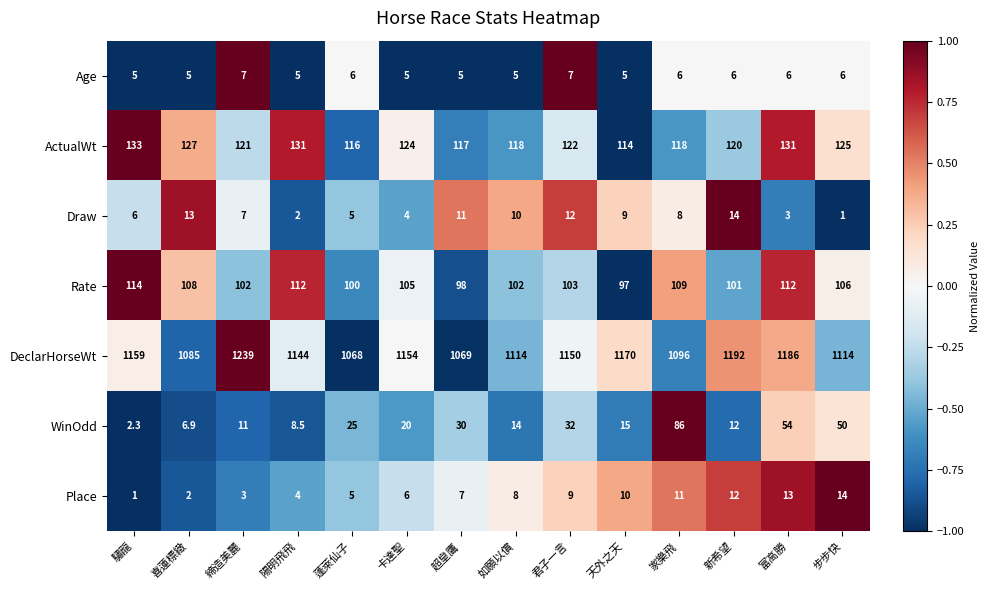

Between 驌龍 and 蓬萊仙子, which series saw the biggest shift?

DeclarHorseWt